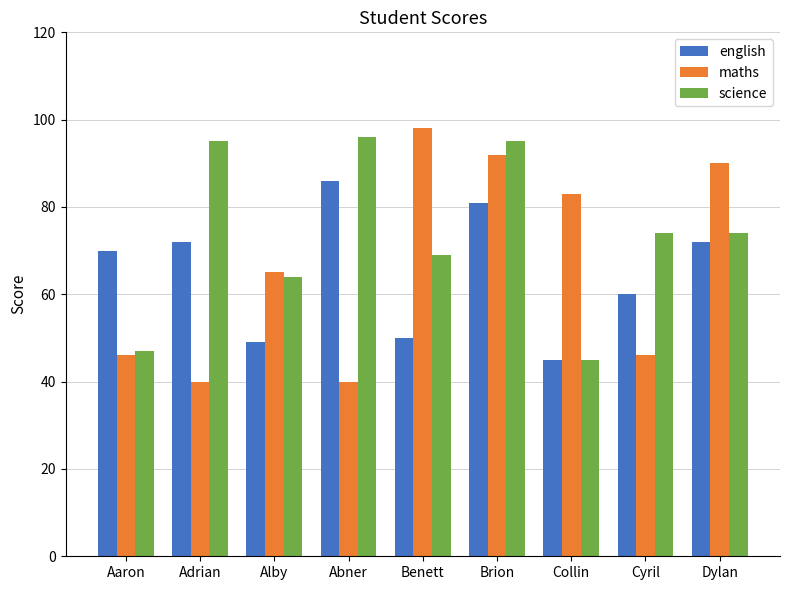

What is the value of the english bar at the 7th from the left?

45